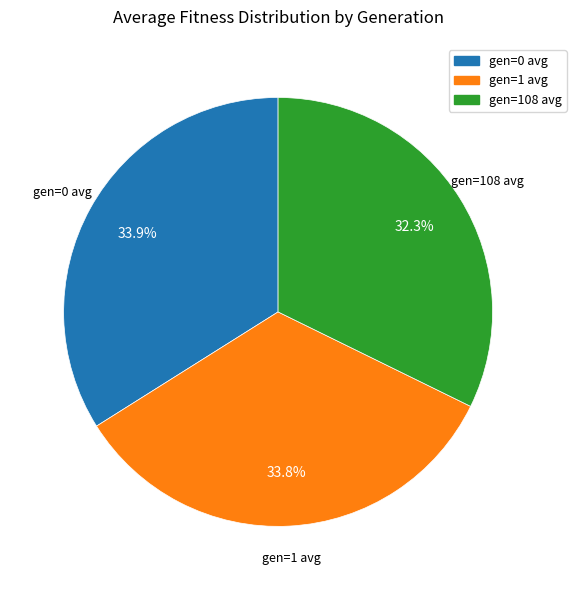

What percentage is the gen=108 avg slice, to the nearest percent?

32%